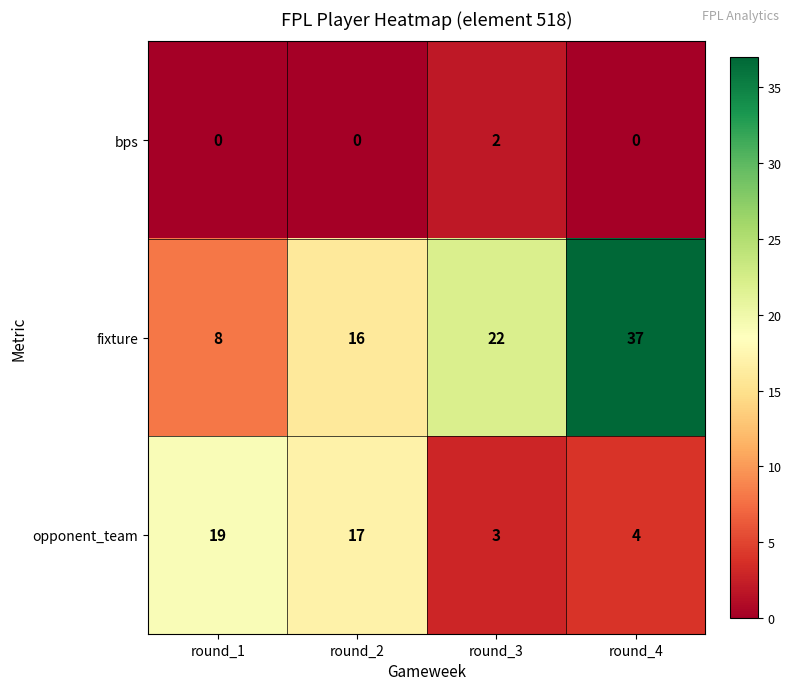

At how many categories does at least one series exceed 35?

1